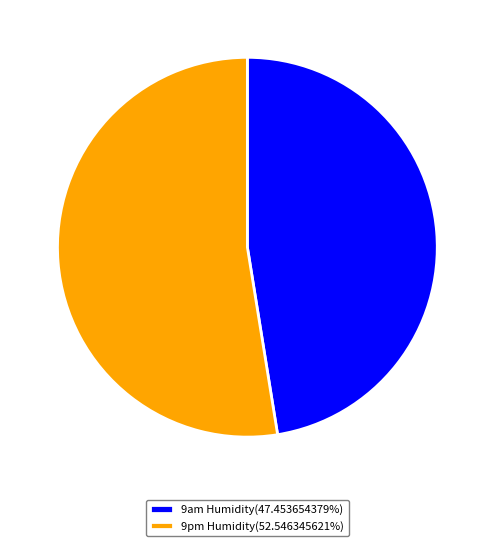

Combined, do 9pm Humidity(52.546345621%) and 9am Humidity(47.453654379%) account for over 50%?

Yes